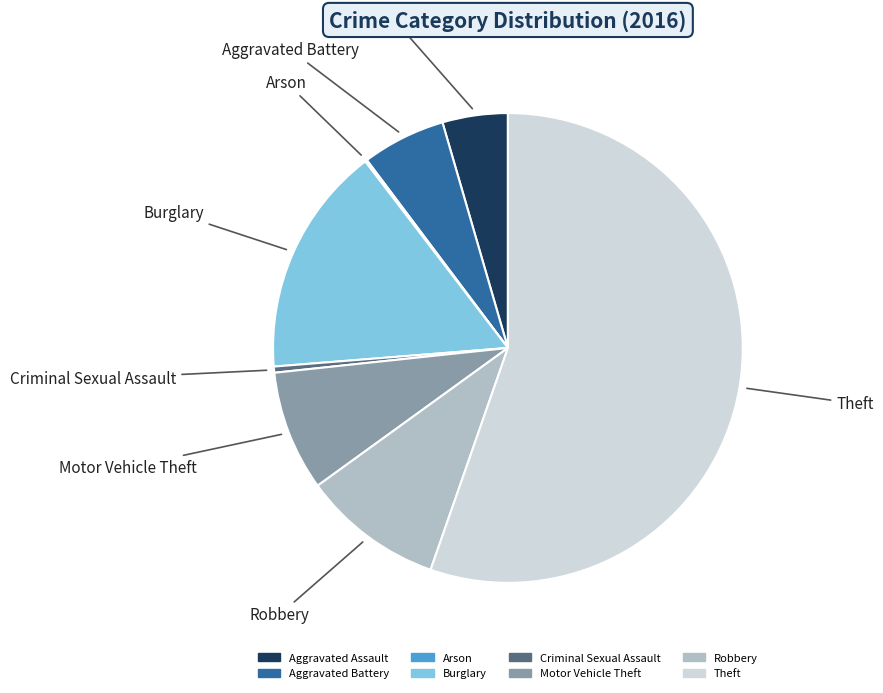

Is it true that Criminal Sexual Assault is 9% of the pie?

False